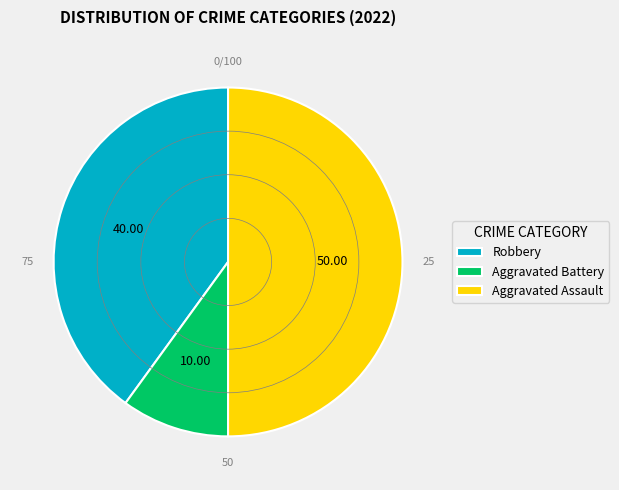

Do Aggravated Assault and Aggravated Battery together represent more than half of the pie?

Yes